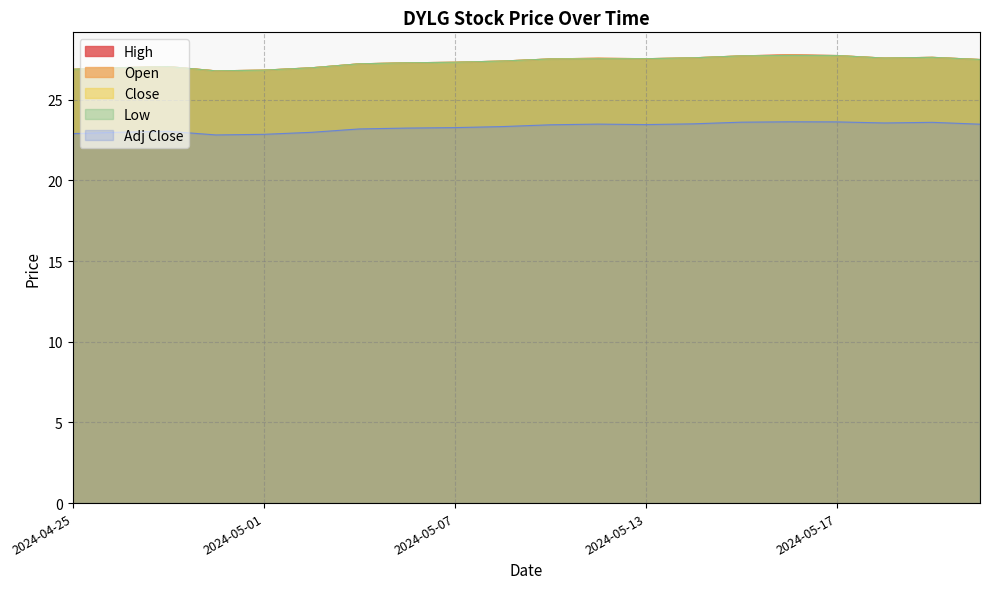

What is the difference between the highest and lowest values at 2024-05-08?

4.1